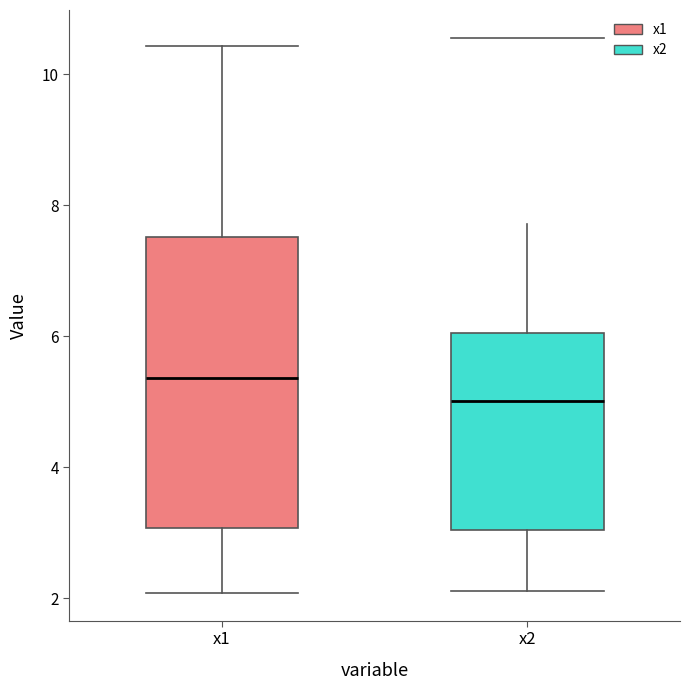

Where does the lower whisker of the box for x2 end on the y-axis? The values are not printed on the chart, so give them approximately, as read against the axis.

2.2